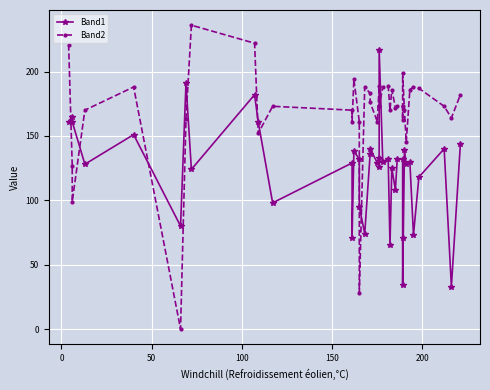

True or false: Band1 has more than 1 interior local peaks.

True